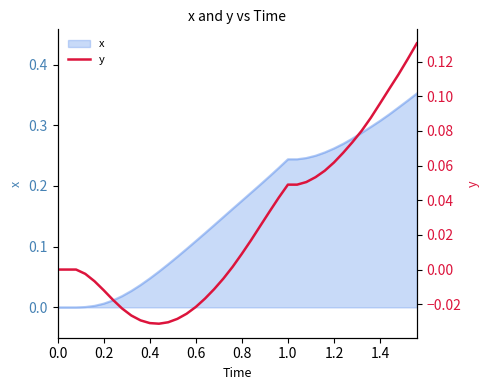

True or false: the data has more than 1 interior local peaks.

False